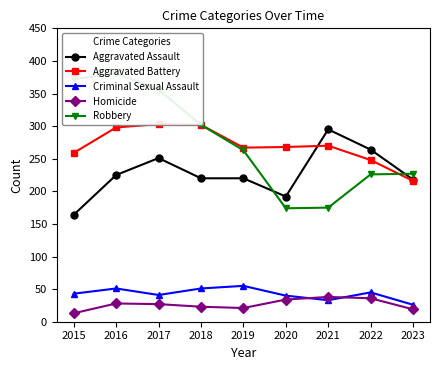

Where is Robbery nearest to the value 277?

2019